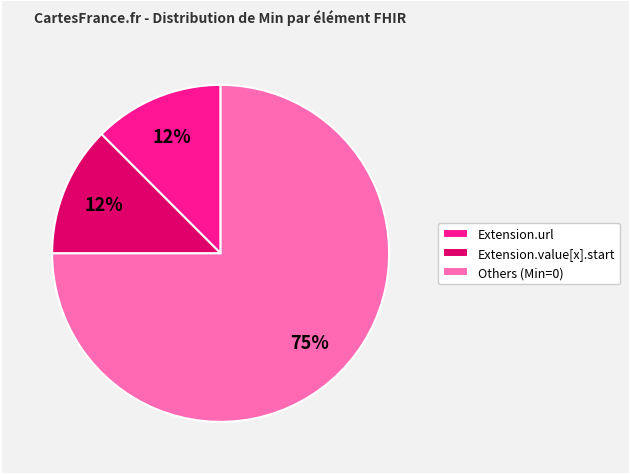

Is there any slice that represents more than half of the pie?

Yes